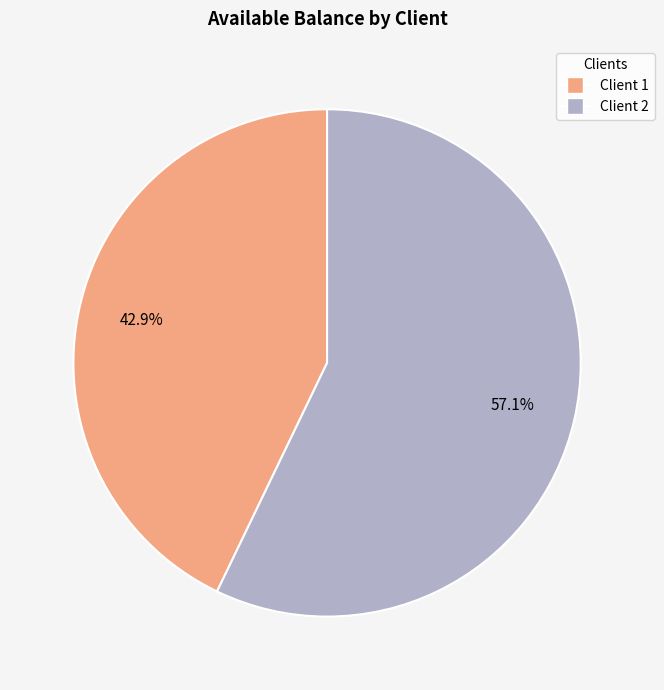

Approximately how many times larger is the value at Client 2 compared to Client 1?

1.3